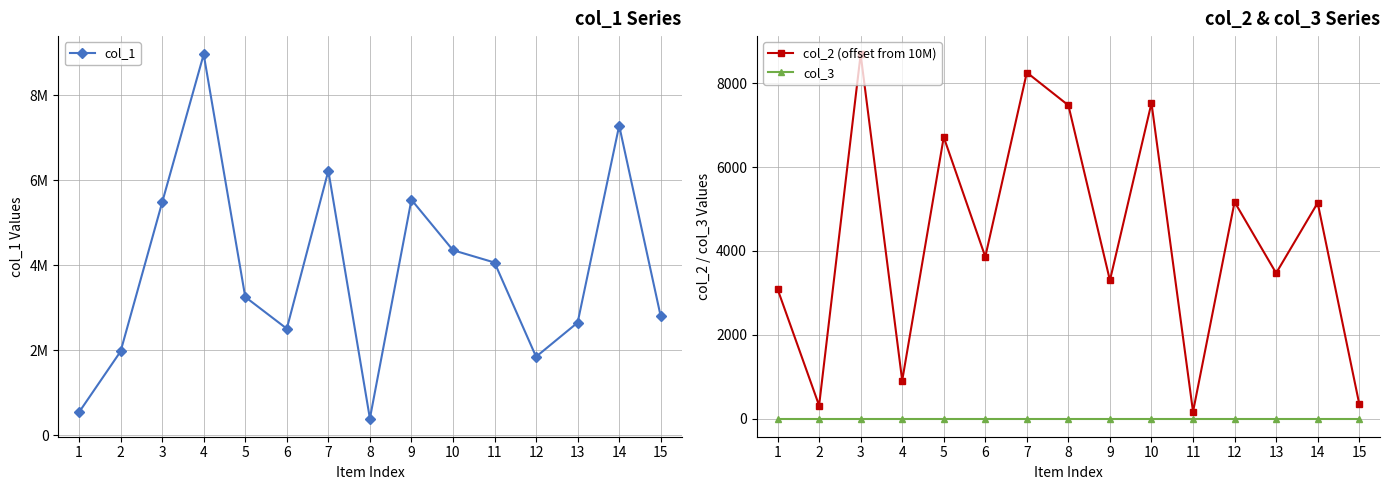

What is the value of the col_1 point at the 15th from the left?

2794523